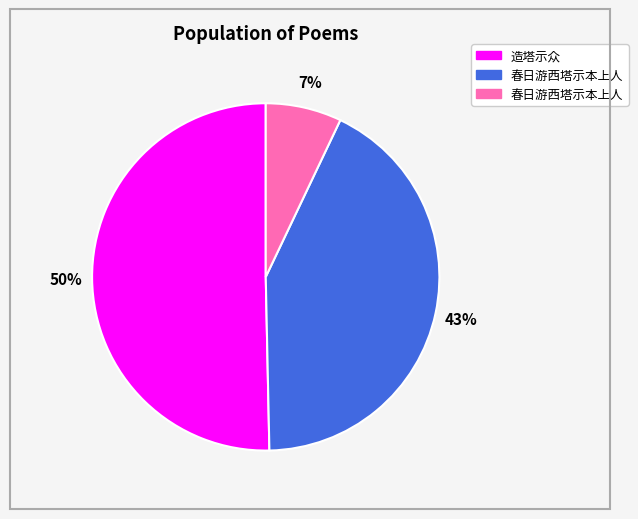

To the nearest percent, what is the difference between the largest and smallest slice percentages?

43%